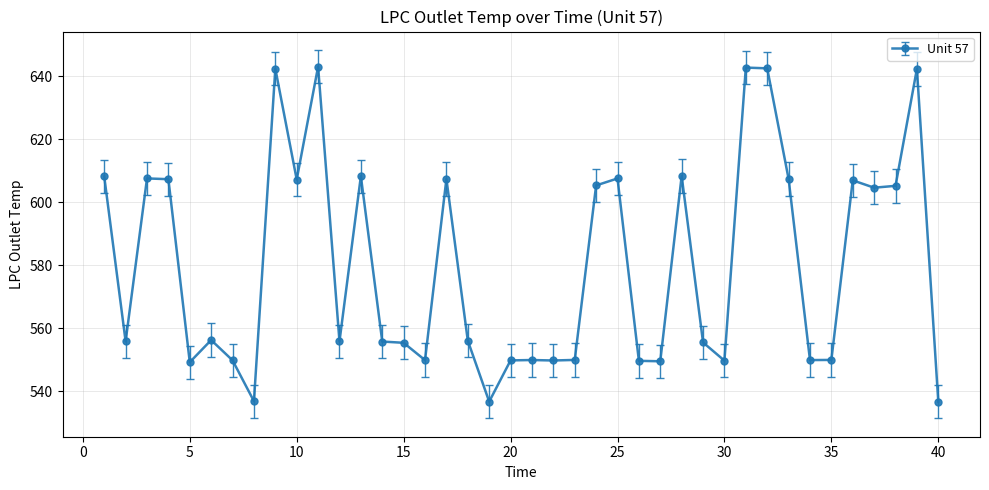

What is the smallest value displayed?

536.8